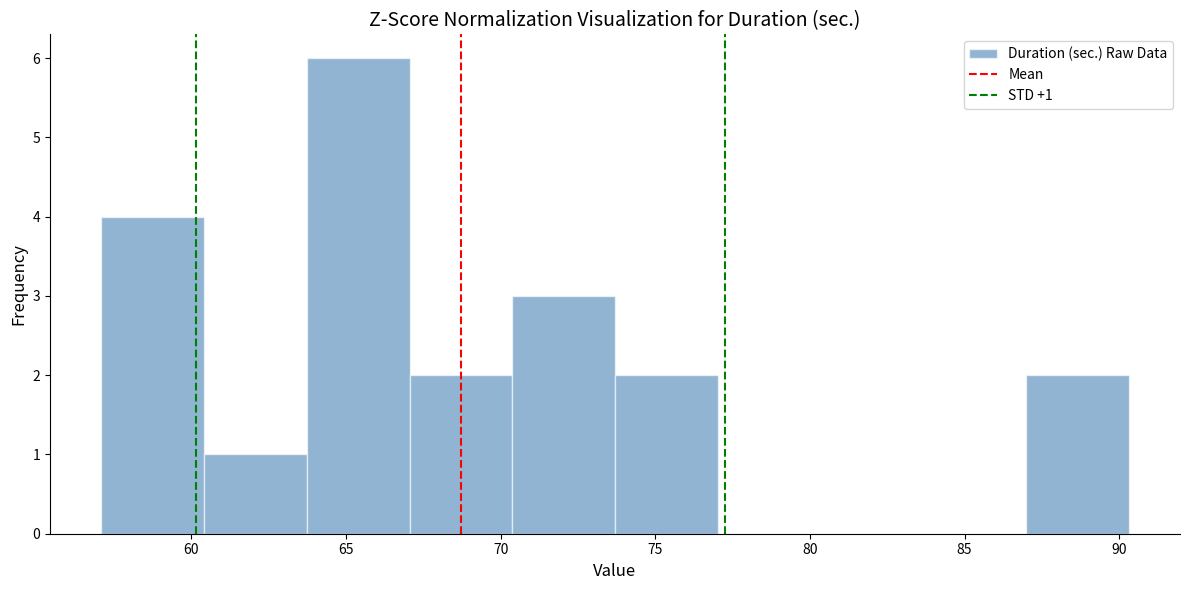

Which range on the x-axis has the tallest bar?

63.5 to 67.0